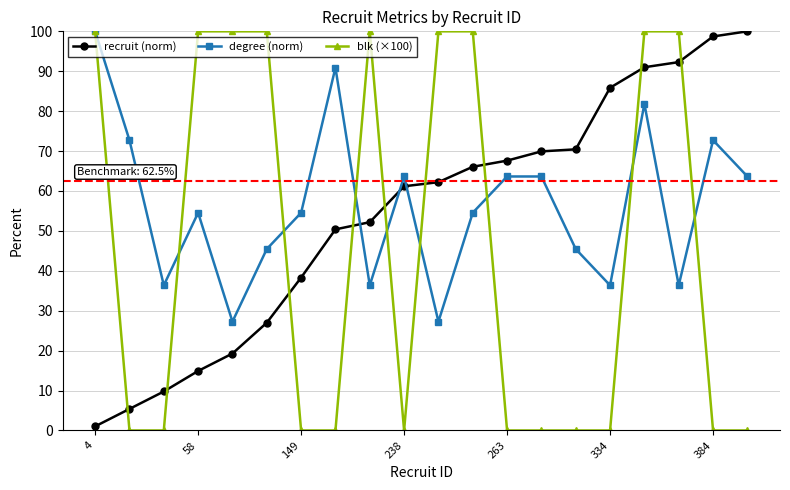

At how many categories does at least one series exceed 57?

18